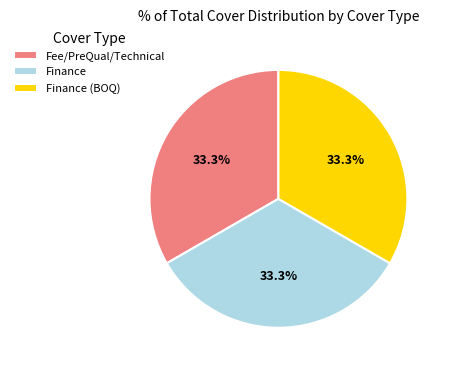

Does Fee/PreQual/Technical account for over 50% of the chart?

No